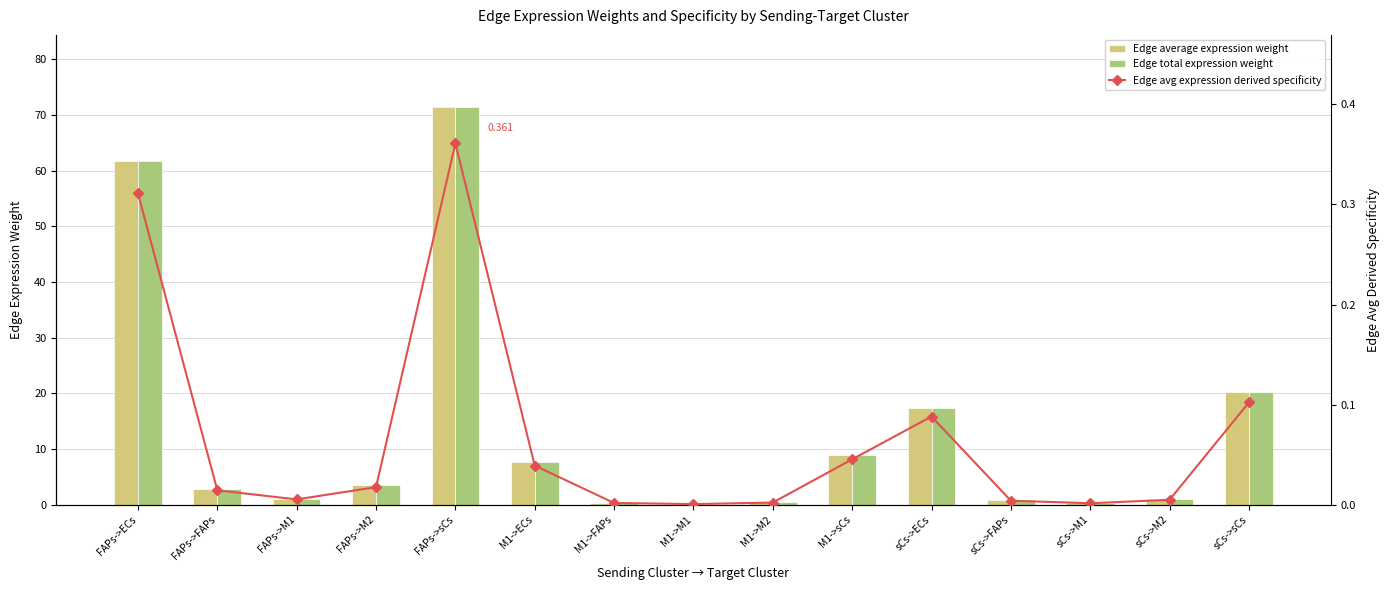

The value of Edge average expression weight at FAPs->FAPs is 2.9. True or false?

True